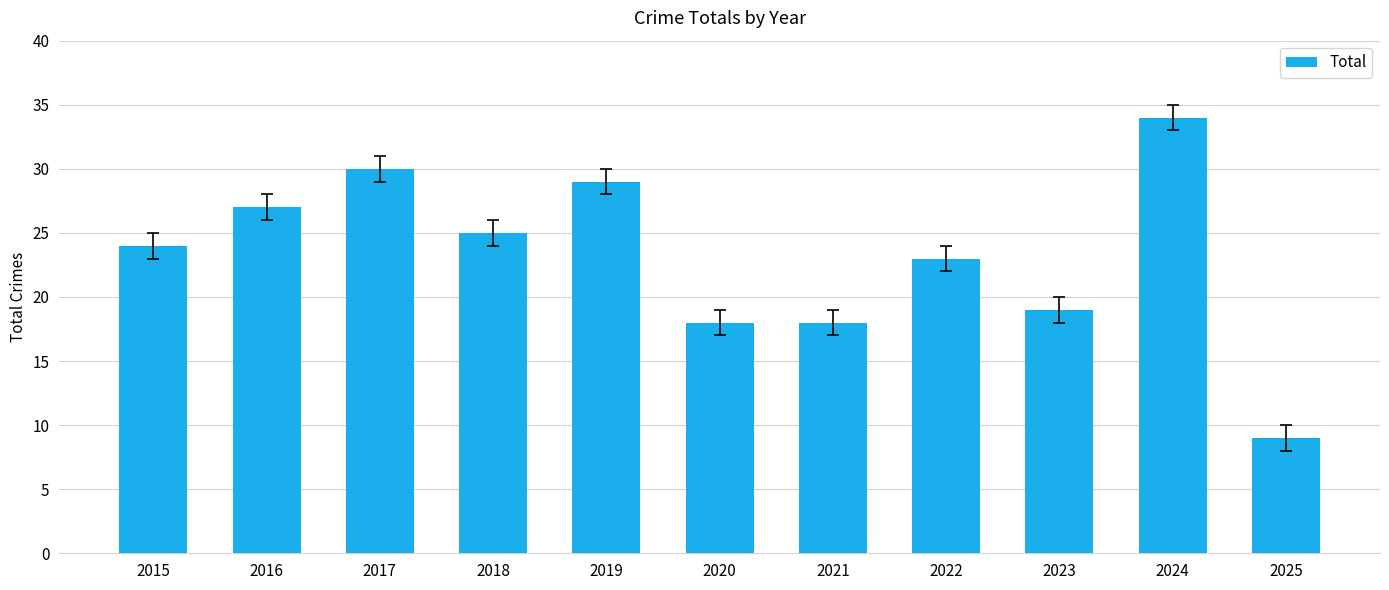

What is the sum of all values?

256